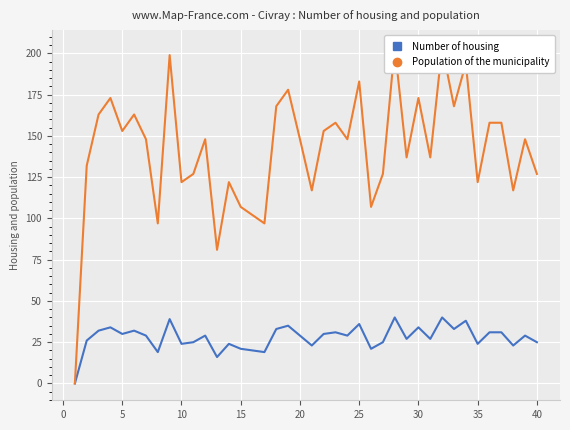

Which series has the largest total across all categories?

Population of the municipality